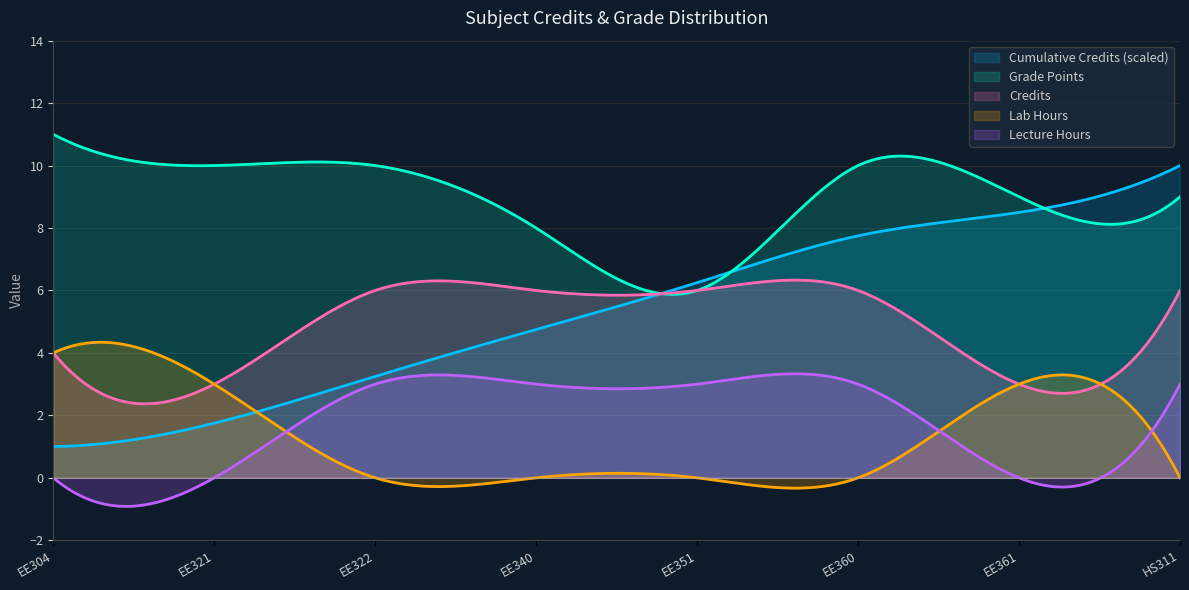

True or false: Lab Hours and Grade Points cross at least once.

False